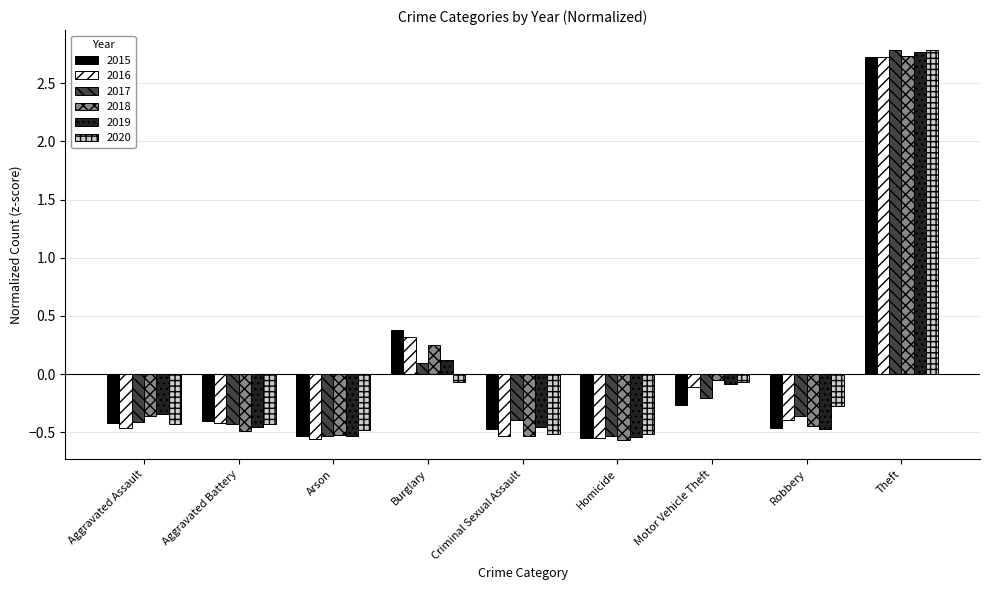

The 2017 series shows 1.7 at Theft. True or false?

False